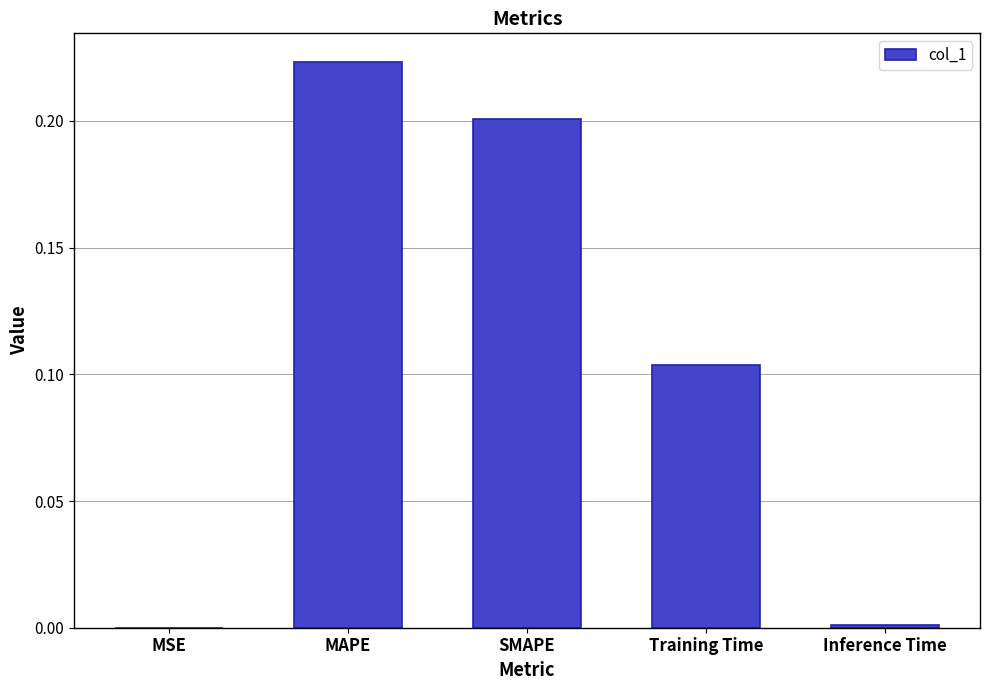

What is the sum of all values?

0.5